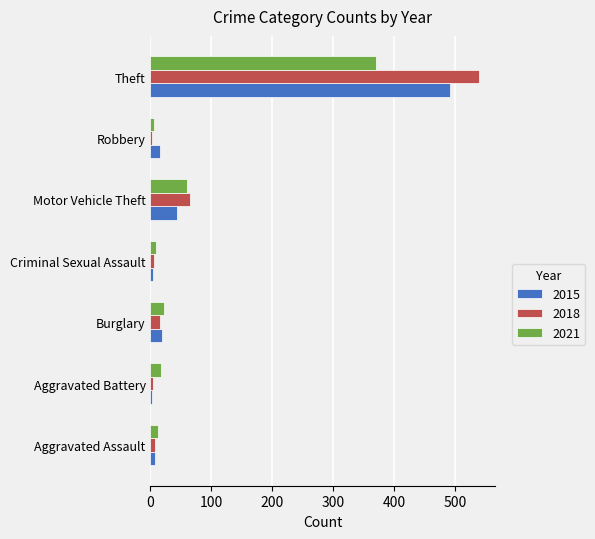

What is the average value of the 2018 series?

91